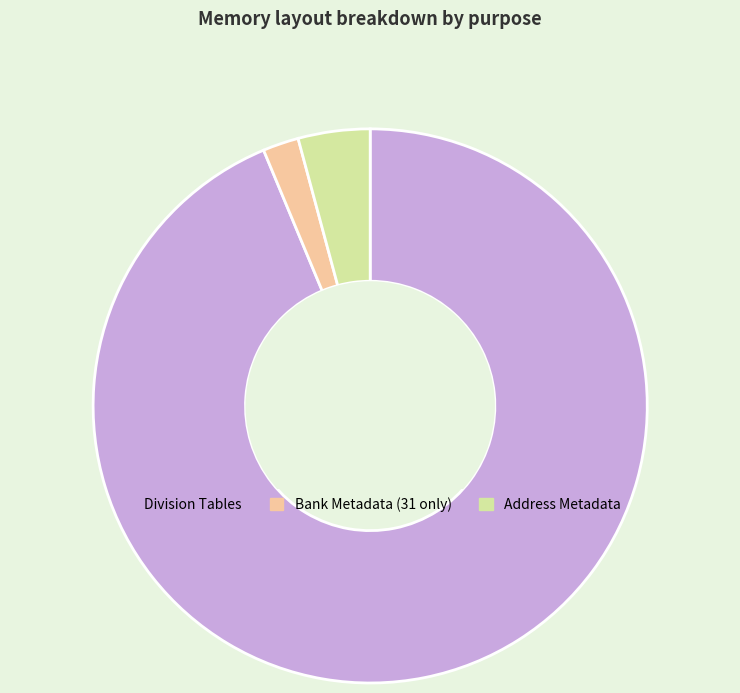

What is the smallest slice in the pie chart?

Bank Metadata (31 only)